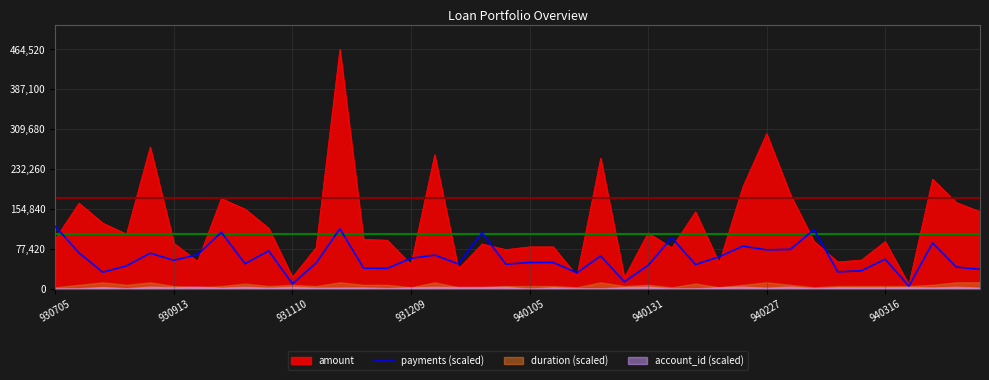

How many lines are shown in the chart?

1